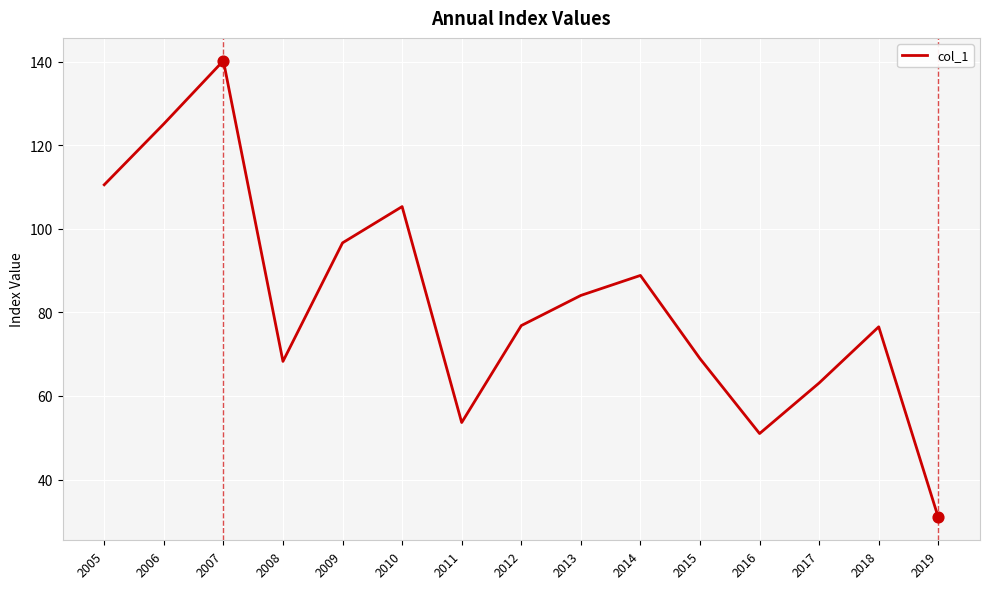

What is the ratio of the value at 2010 to the value at 2009?

1.1